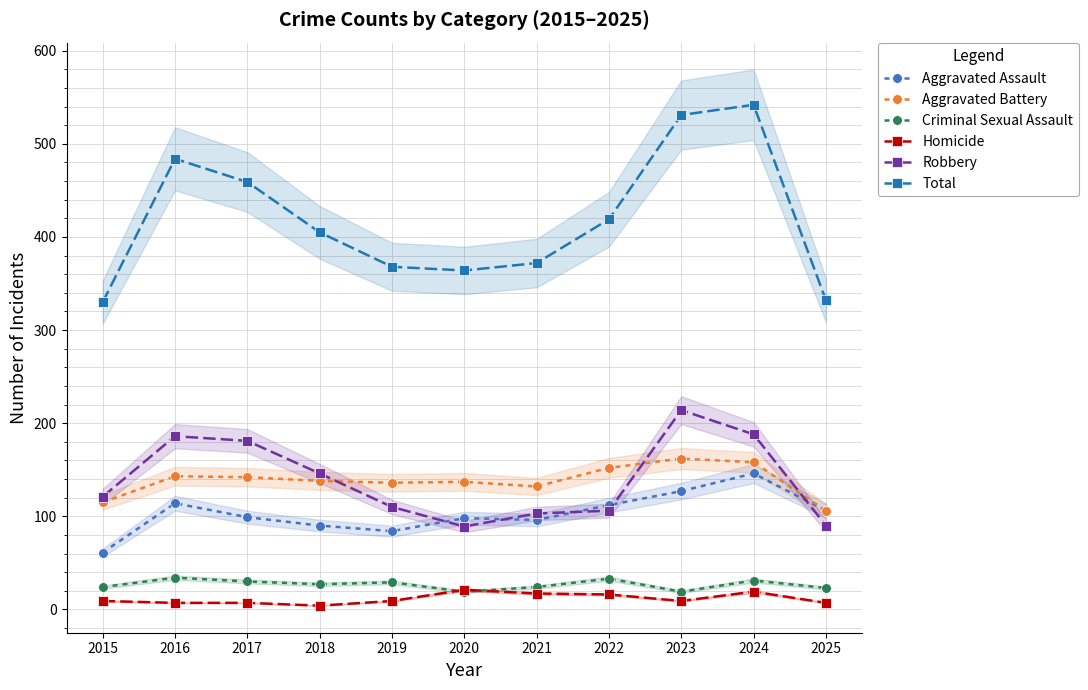

What is the sum of the Robbery values at 2016 and 2017?

367